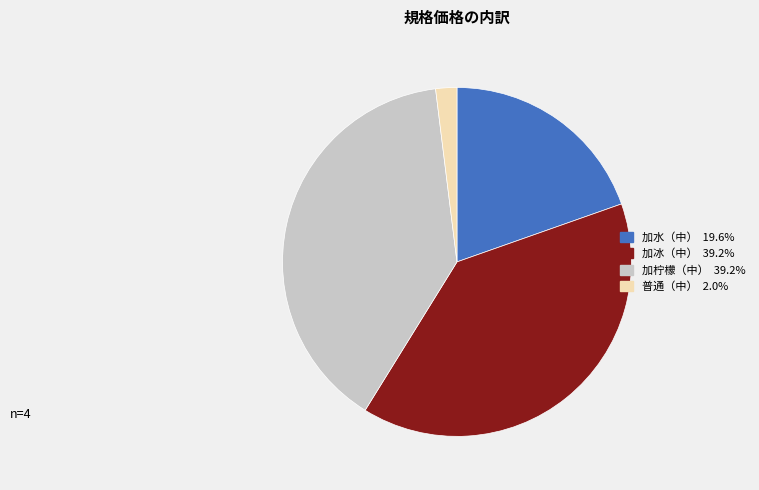

Does 加柠檬（中） represent more than half of the total?

No